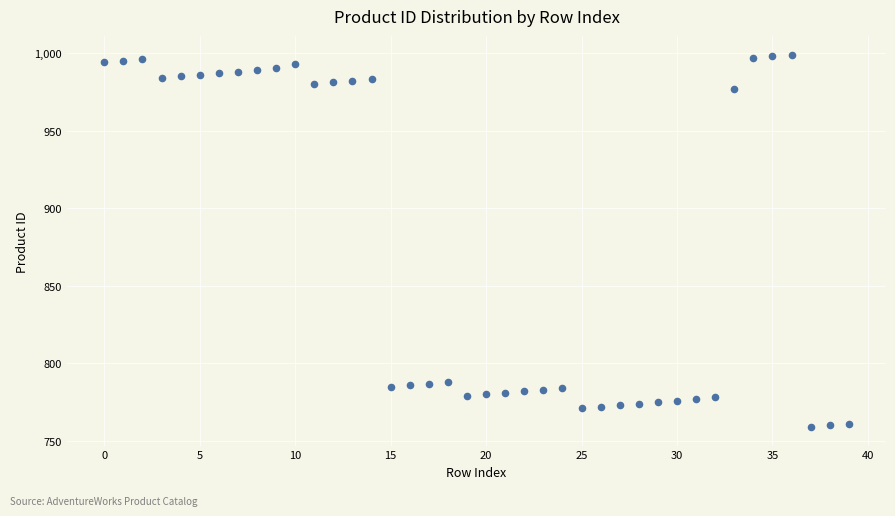

What is the range of Y values (max minus min)?

240